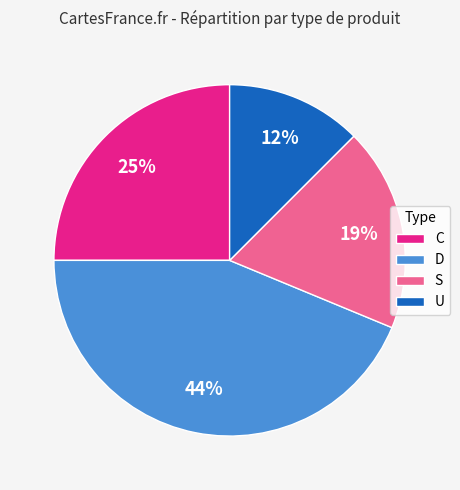

To the nearest percent, what is the combined percentage of S and C?

44%